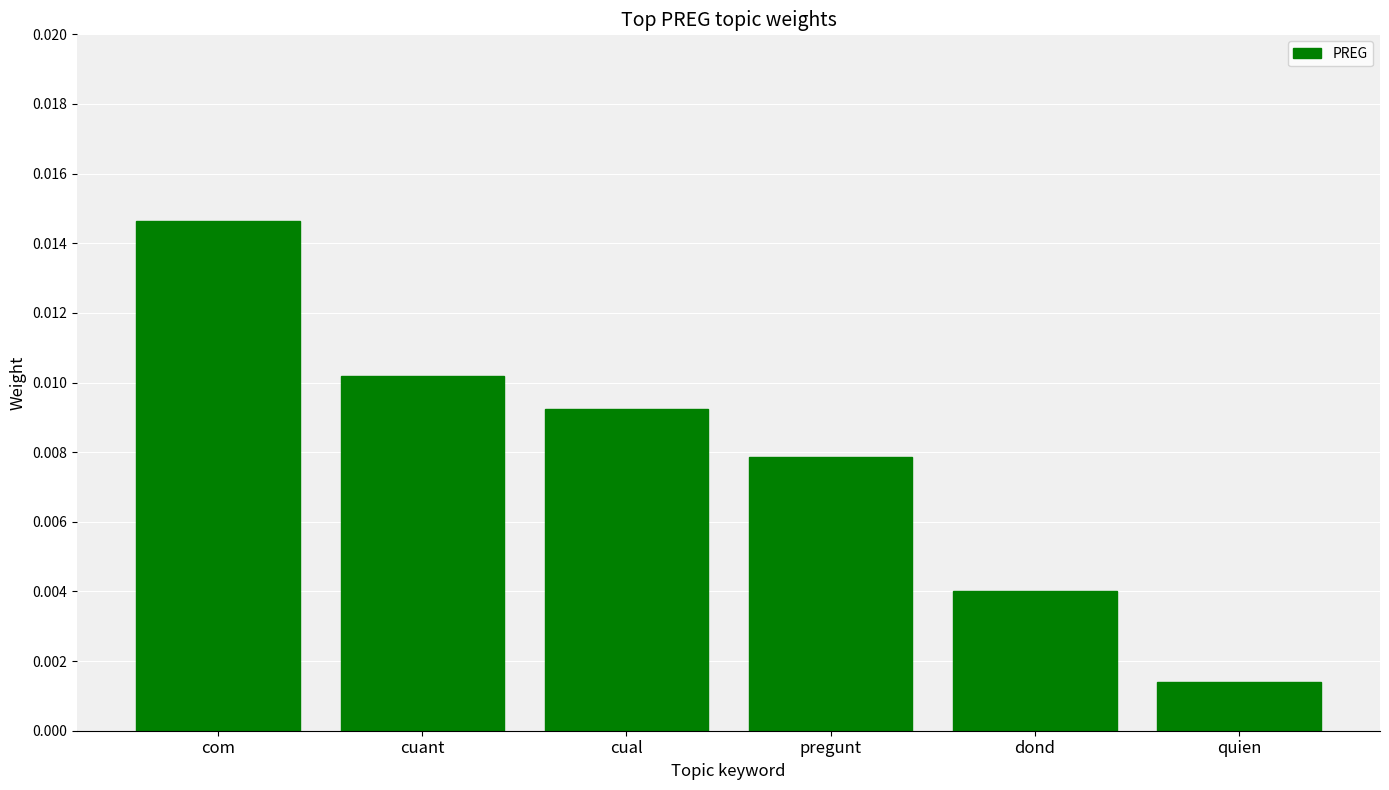

Count the number of categories in the chart.

6